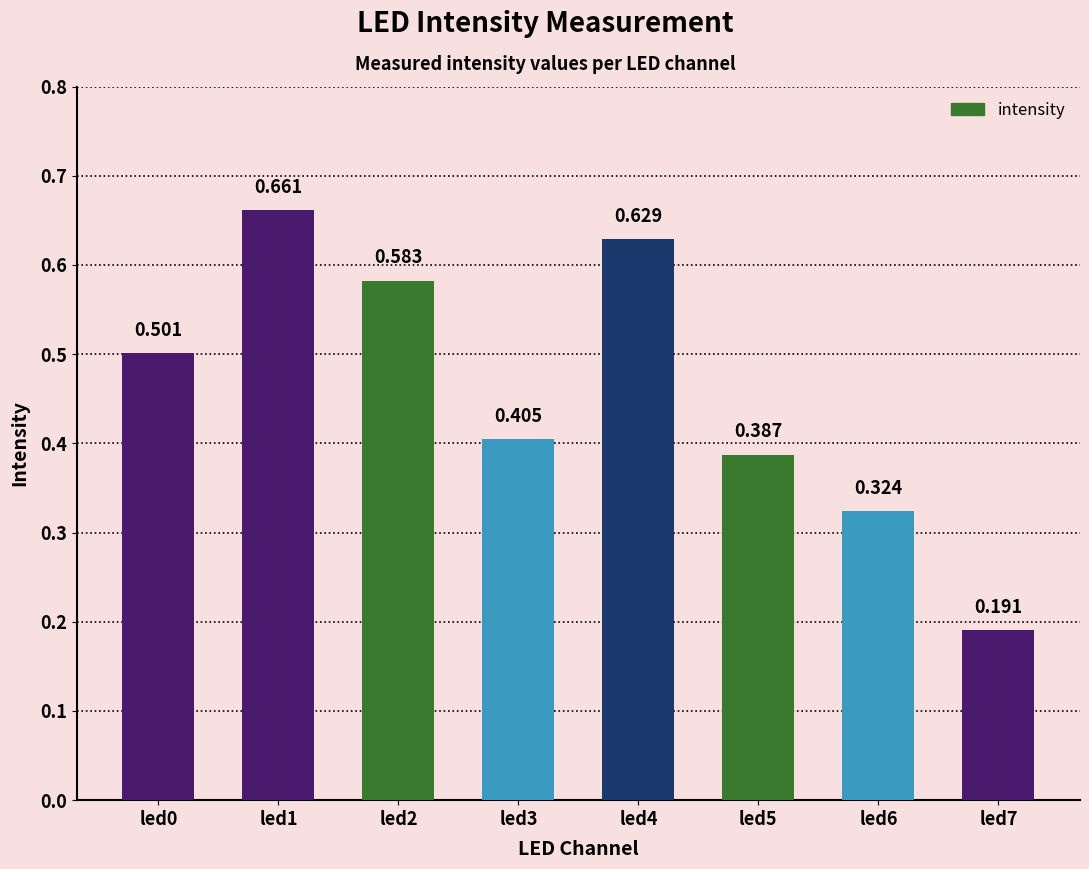

Count the number of categories in the chart.

8